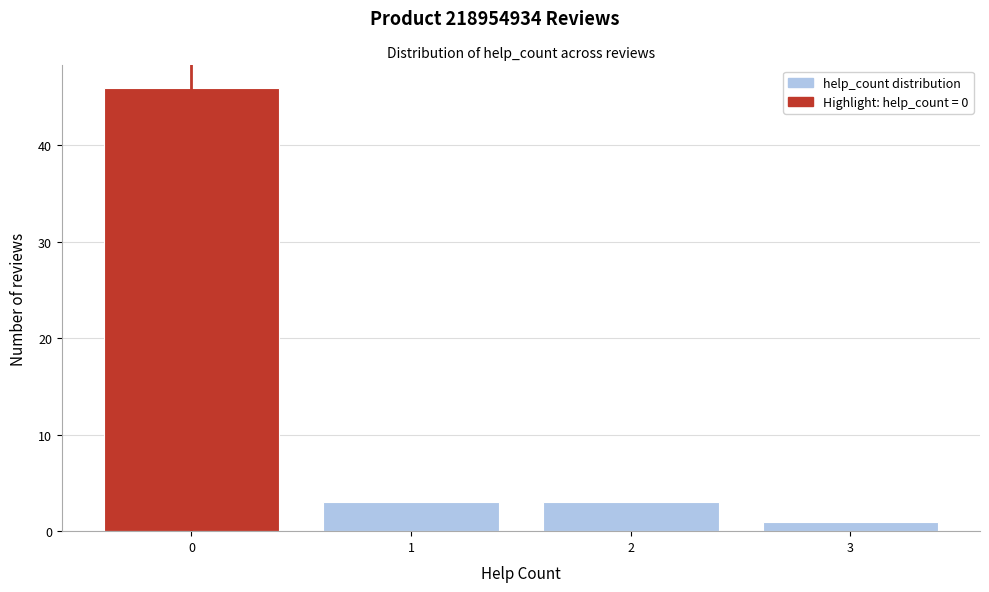

Reading left to right, transcribe this chart: for each bar, give the range it covers on the x-axis and its height. The values are not printed on the chart, so give them approximately, as read against the axis.

-0.5 to 0.5: 46
0.5 to 1.5: 3
1.5 to 2.5: 3
2.5 to 3.5: 1